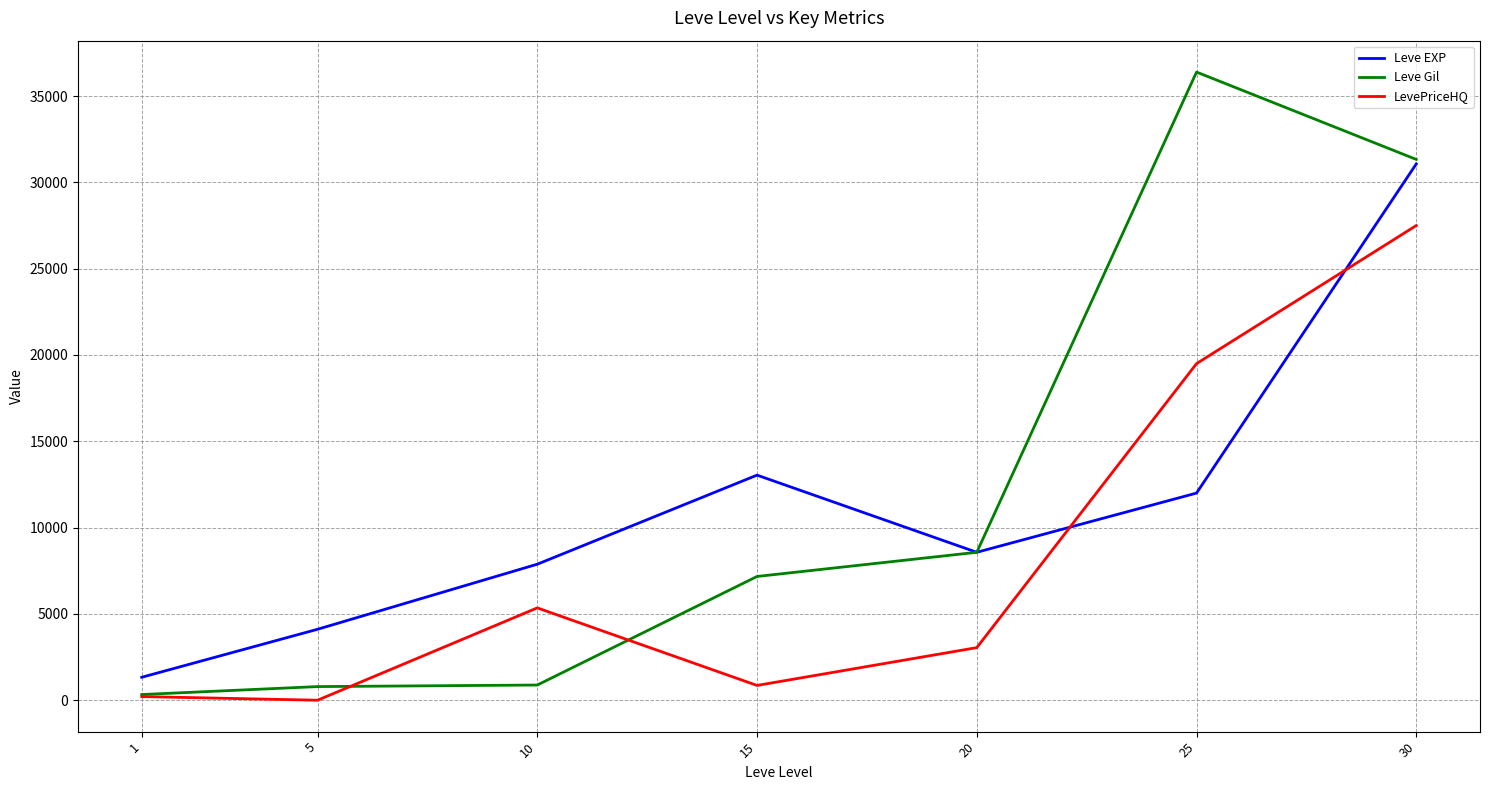

List the series in order of their peak value, lowest first.

LevePriceHQ, Leve EXP, Leve Gil